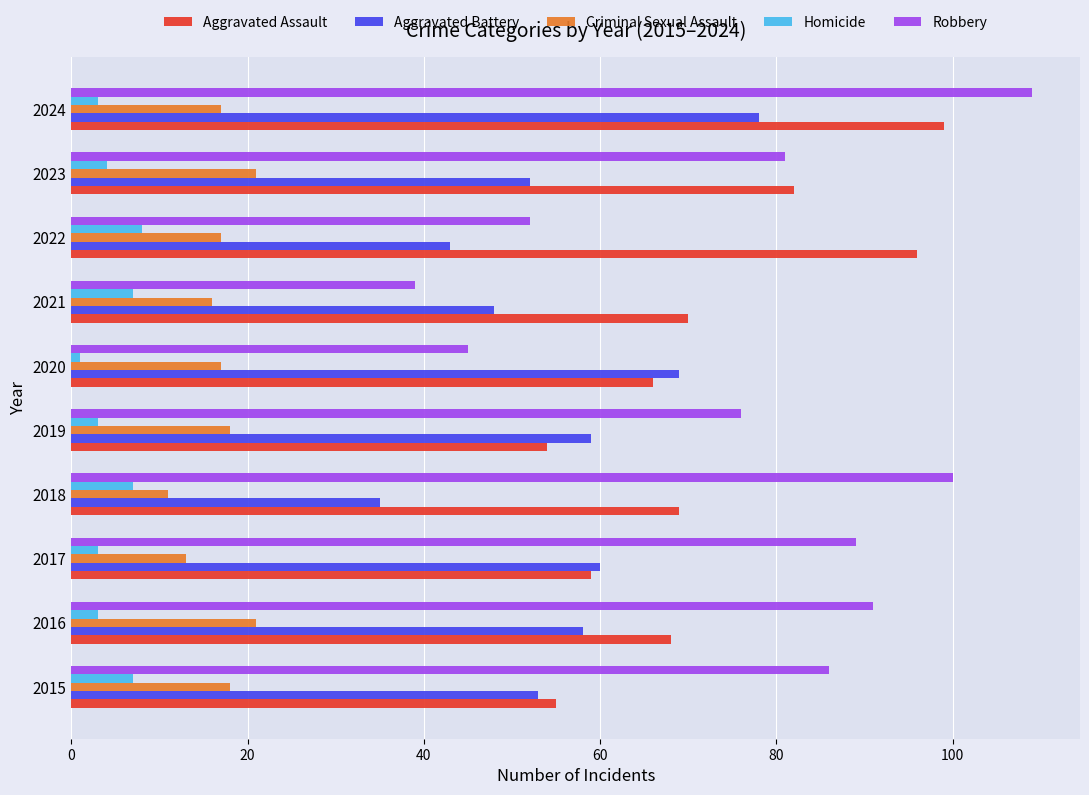

What are all the series names shown in the legend?

Aggravated Assault, Aggravated Battery, Criminal Sexual Assault, Homicide, Robbery